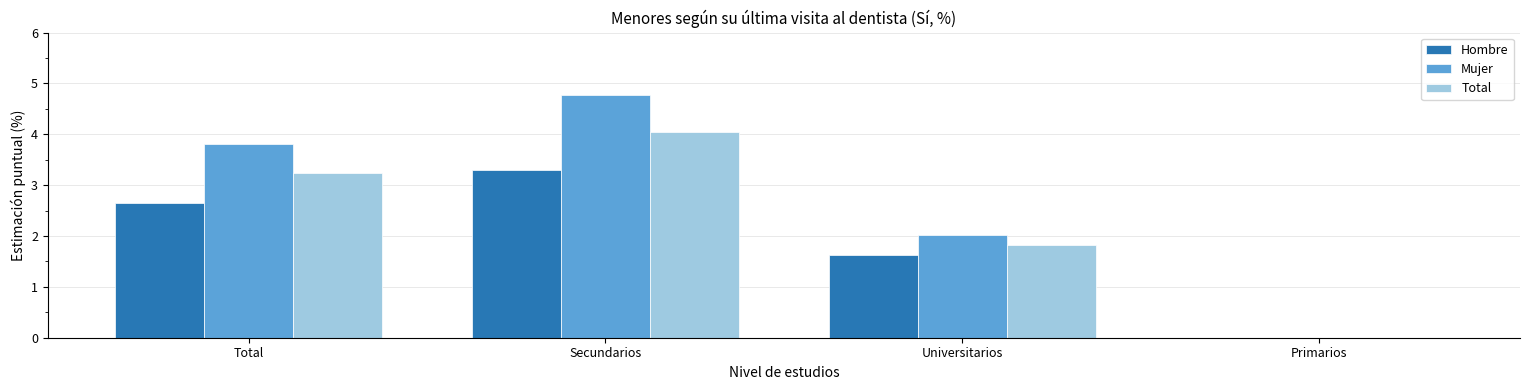

Does the chart contain stacked bars?

No